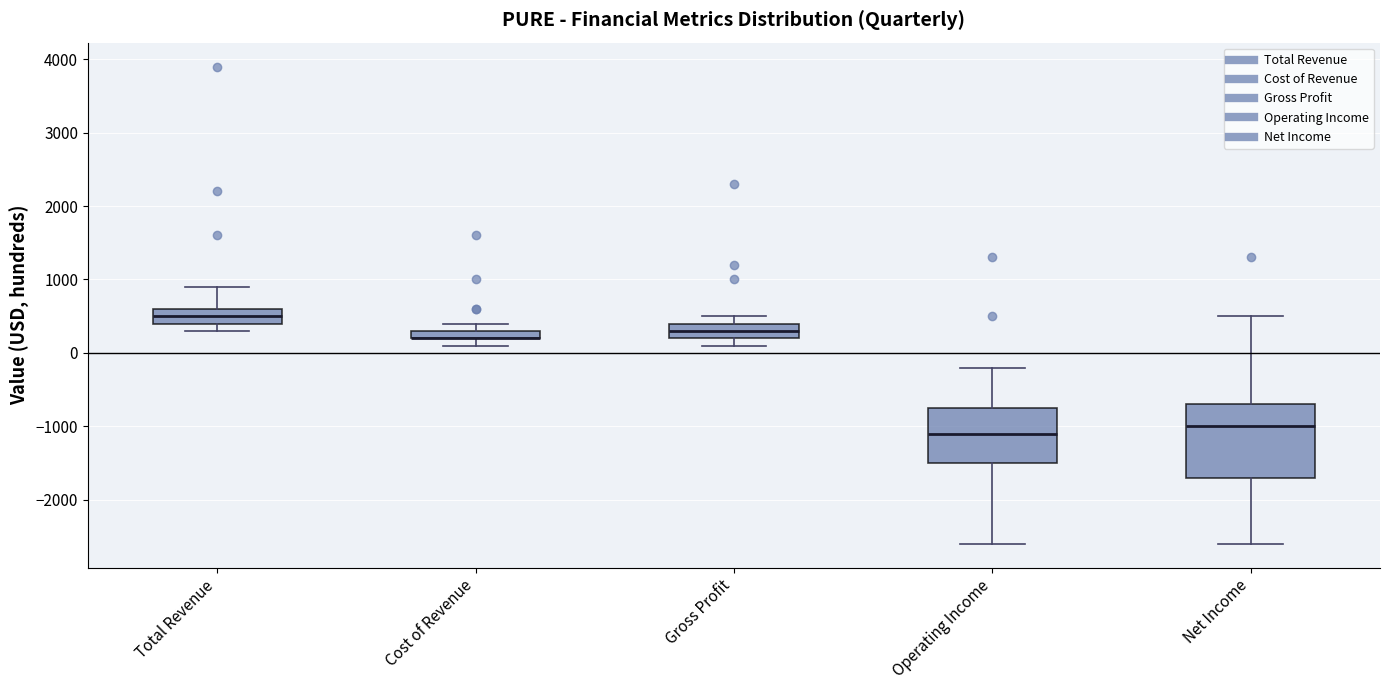

Comparing the boxes themselves (not the whiskers), which one is the tallest?

Net Income